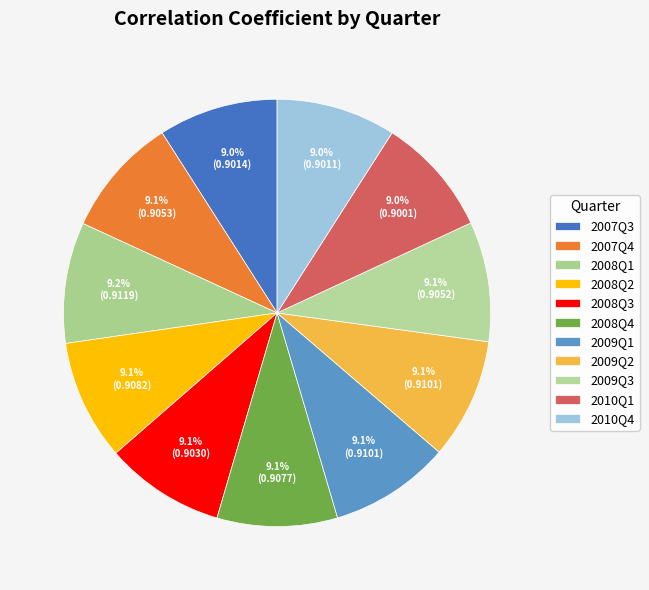

Count the number of slices in the pie.

11